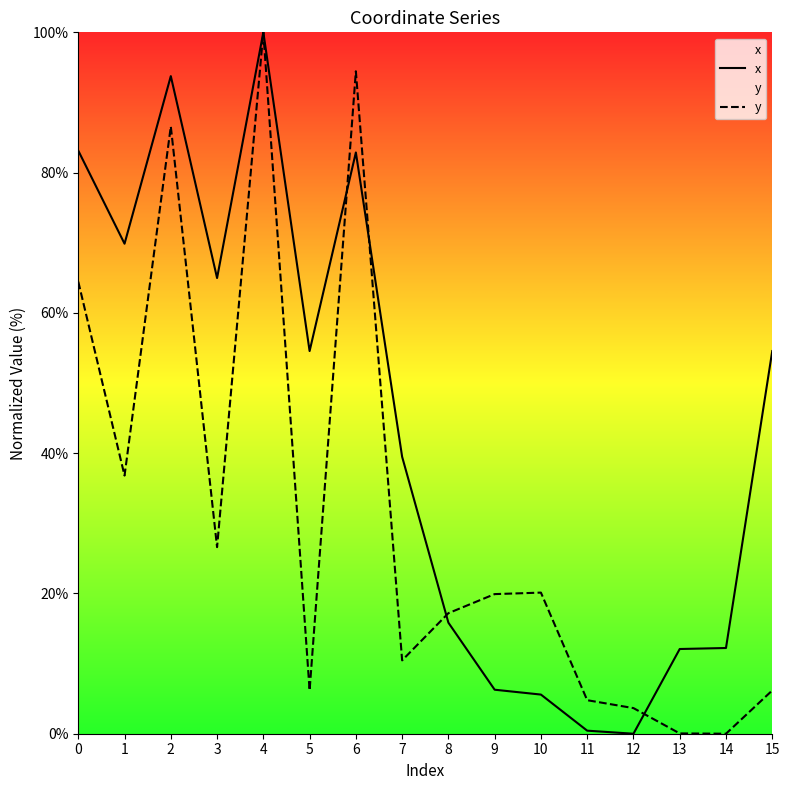

What is the difference between the highest and lowest values at 2?

7.2